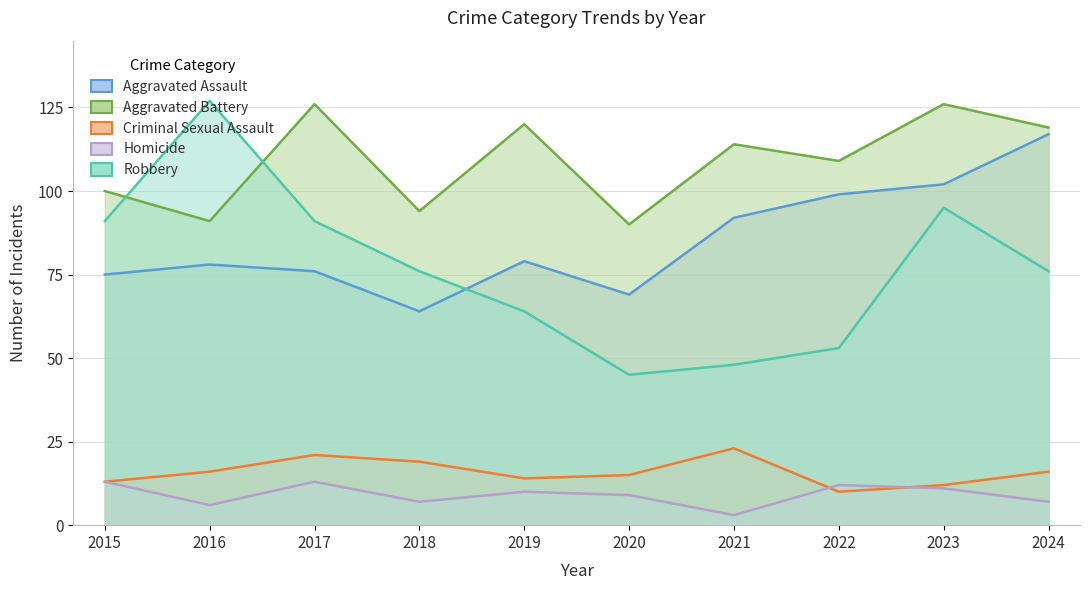

Which has a higher value, 2017 or 2015?

2017